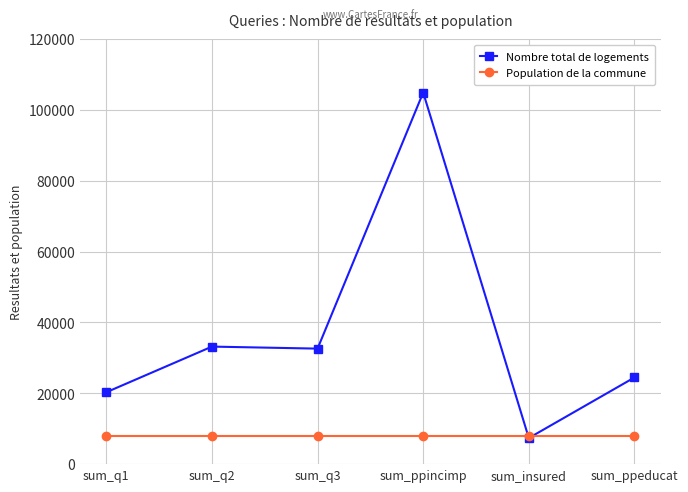

Rank the series at sum_ppincimp from lowest to highest value.

Population de la commune, Nombre total de logements